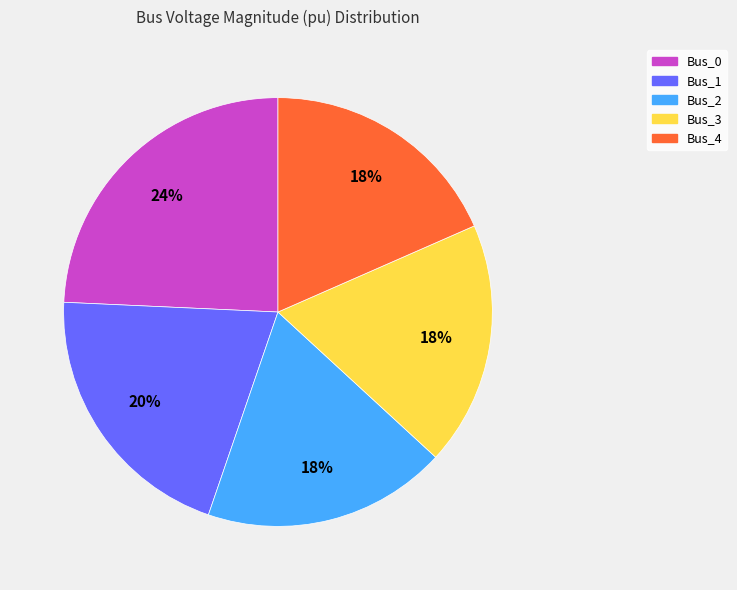

To the nearest percent, what is the combined percentage of Bus_1 and Bus_3?

39%